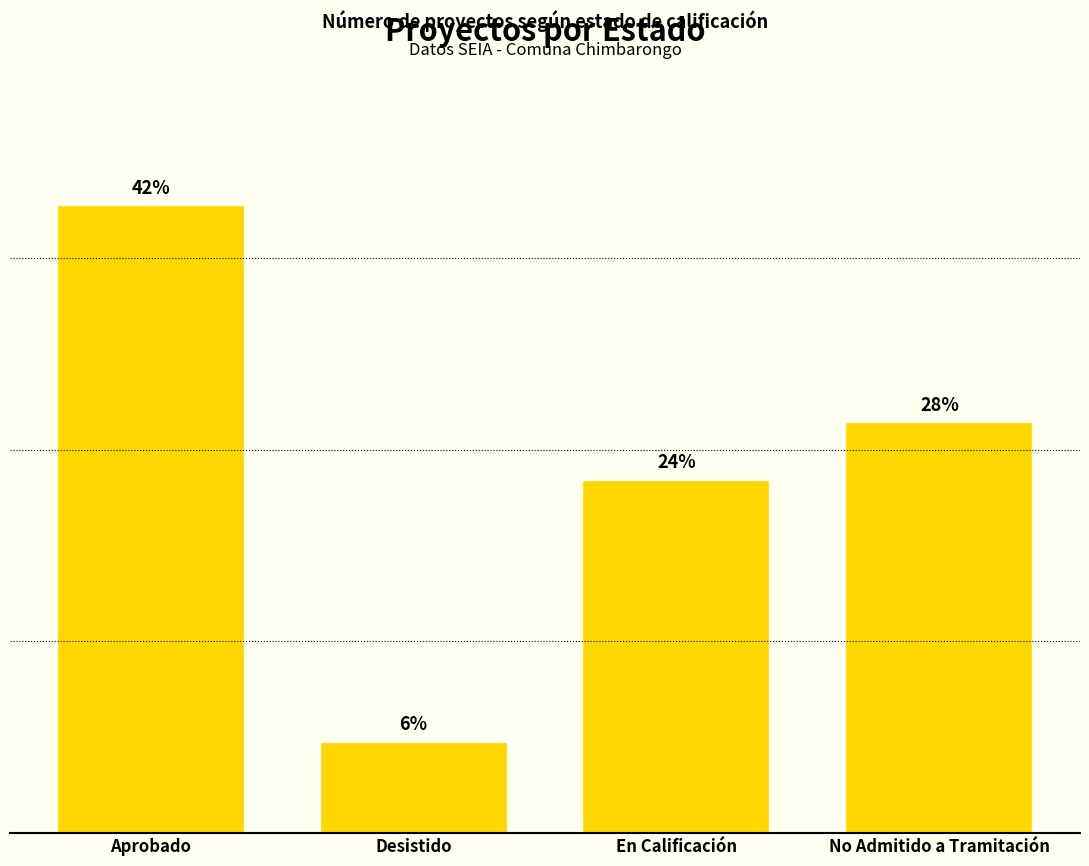

Does the chart contain any negative values?

No